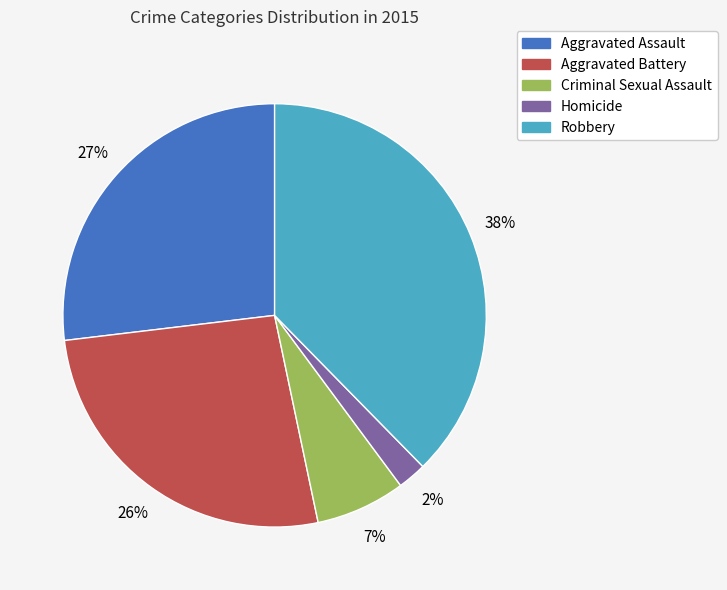

How many slices are in this pie chart?

5